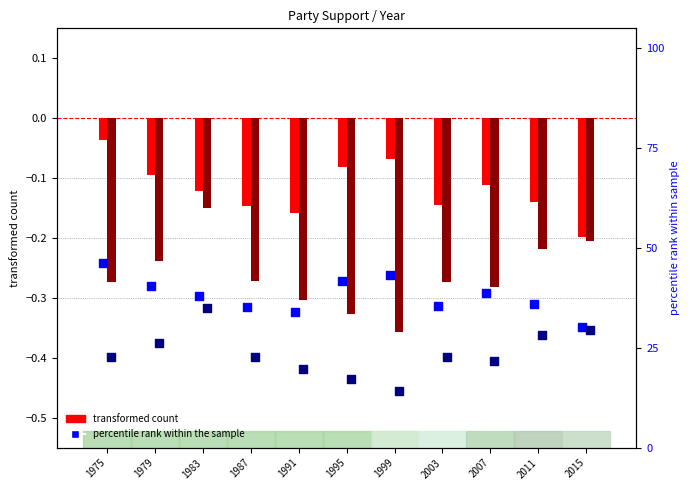

What is the total value across all series at 1995?

58.7